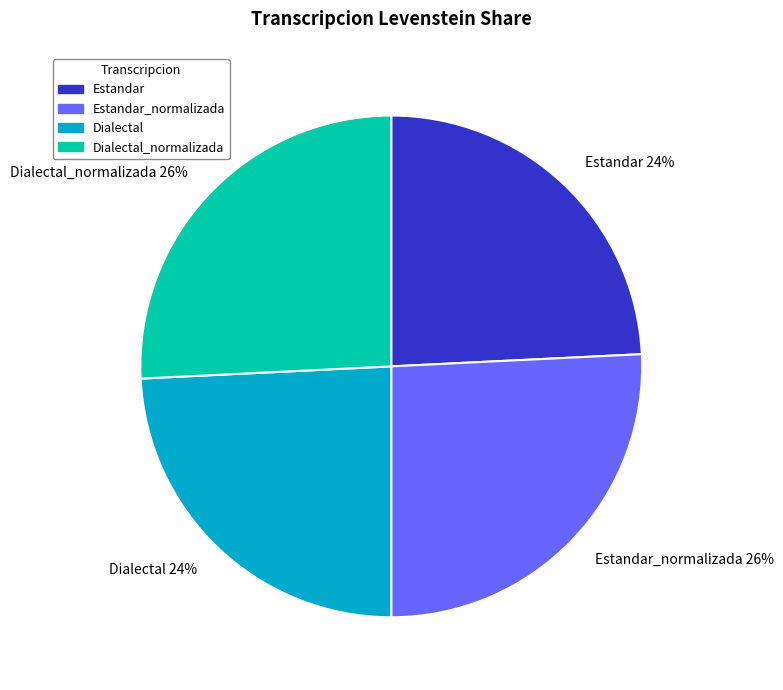

How many slices are in this pie chart?

4